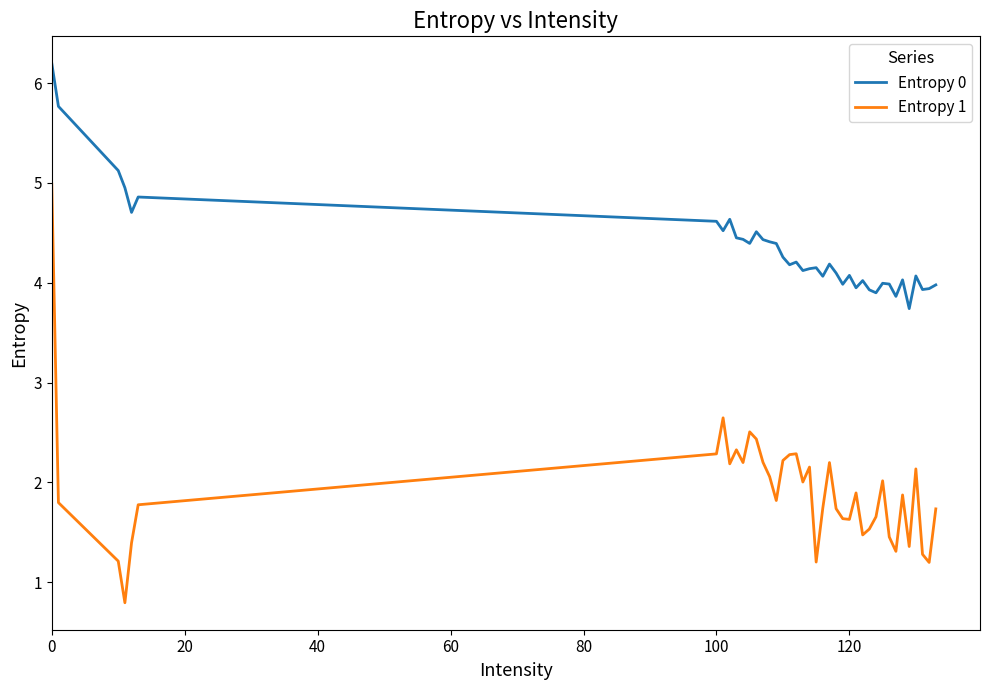

Which series has the largest total across all categories?

Entropy 0